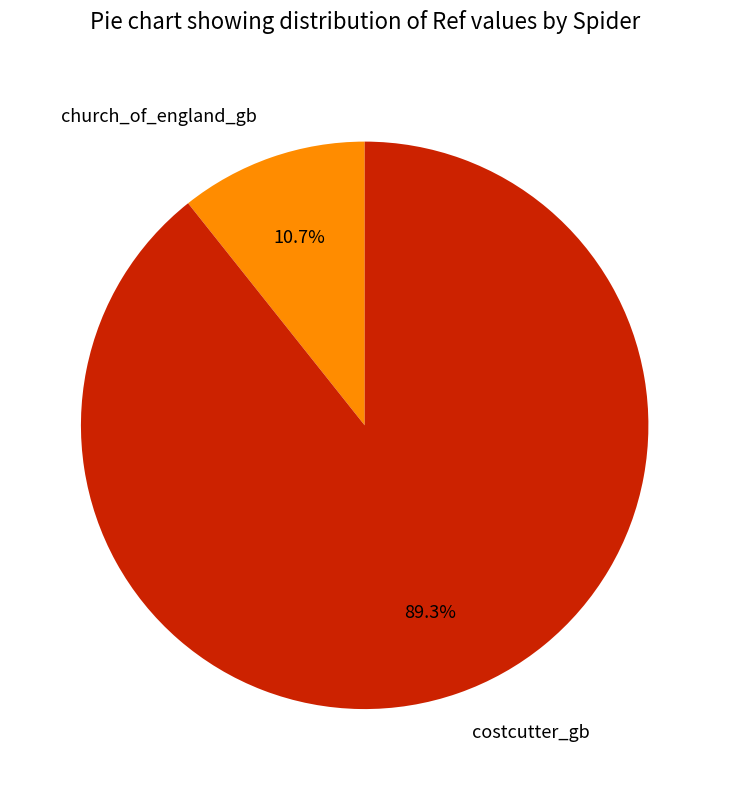

Which slice is the largest?

costcutter_gb